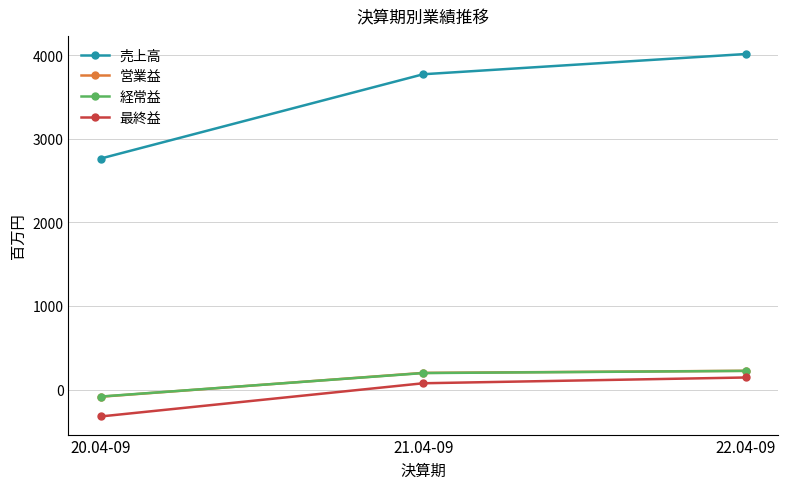

At which category does the chart reach its minimum across all series?

20.04-09